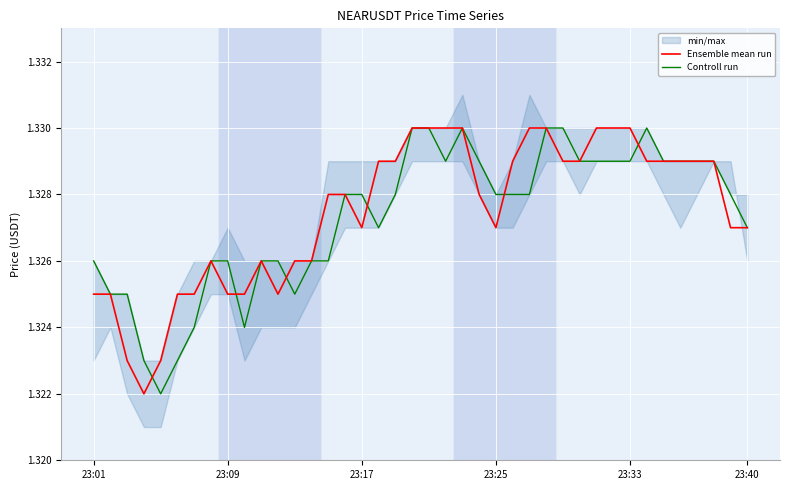

True or false: Controll run and Ensemble mean run intersect in this chart.

True